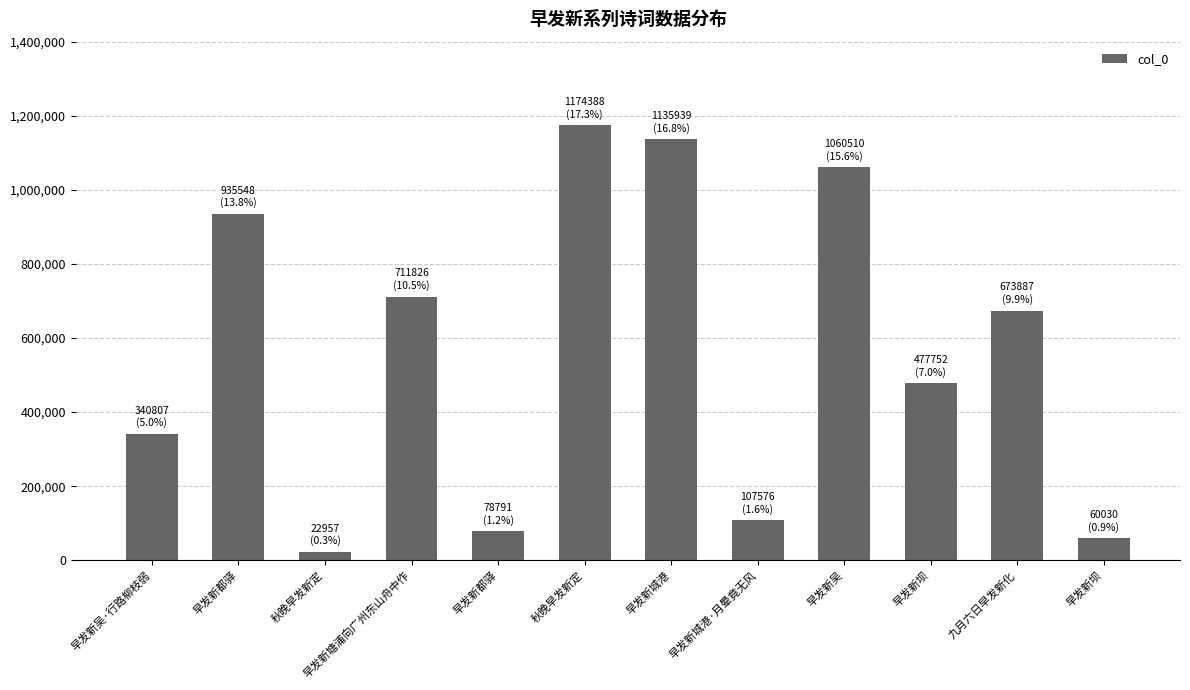

What is the difference between the values at 早发新坝 and 早发新吴?

582758